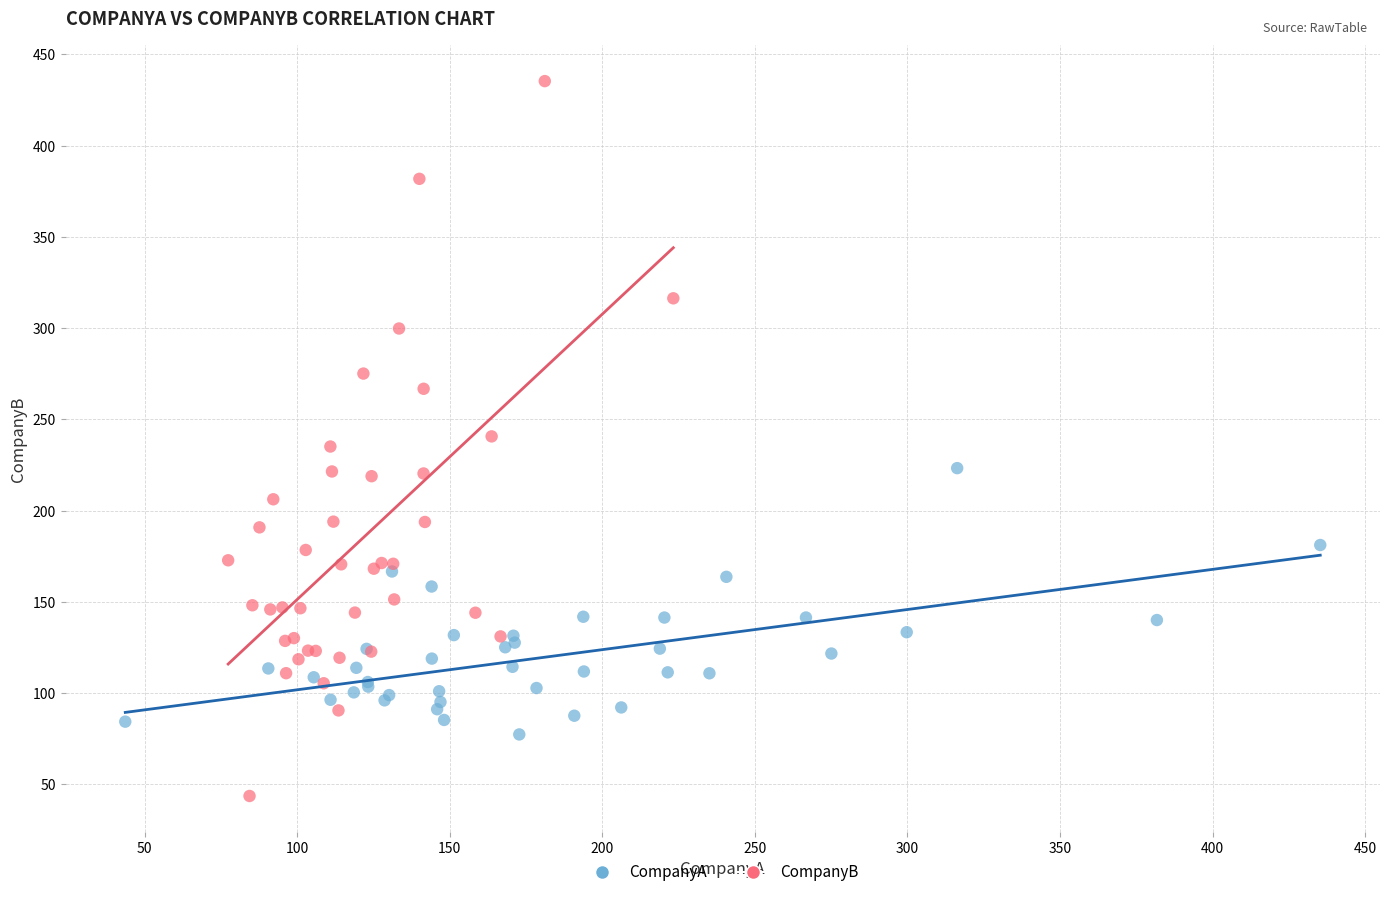

What are all the series names shown in the legend?

CompanyA, CompanyB